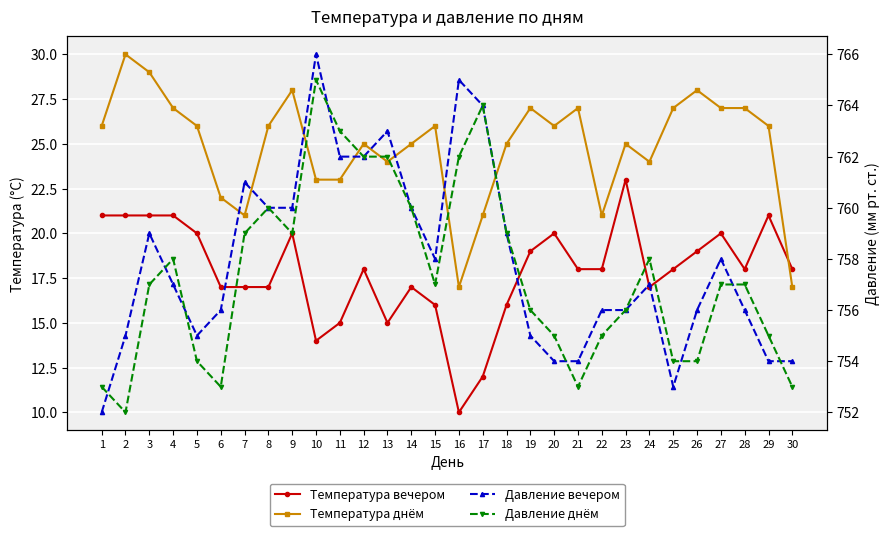

Count the number of data series in this chart.

4